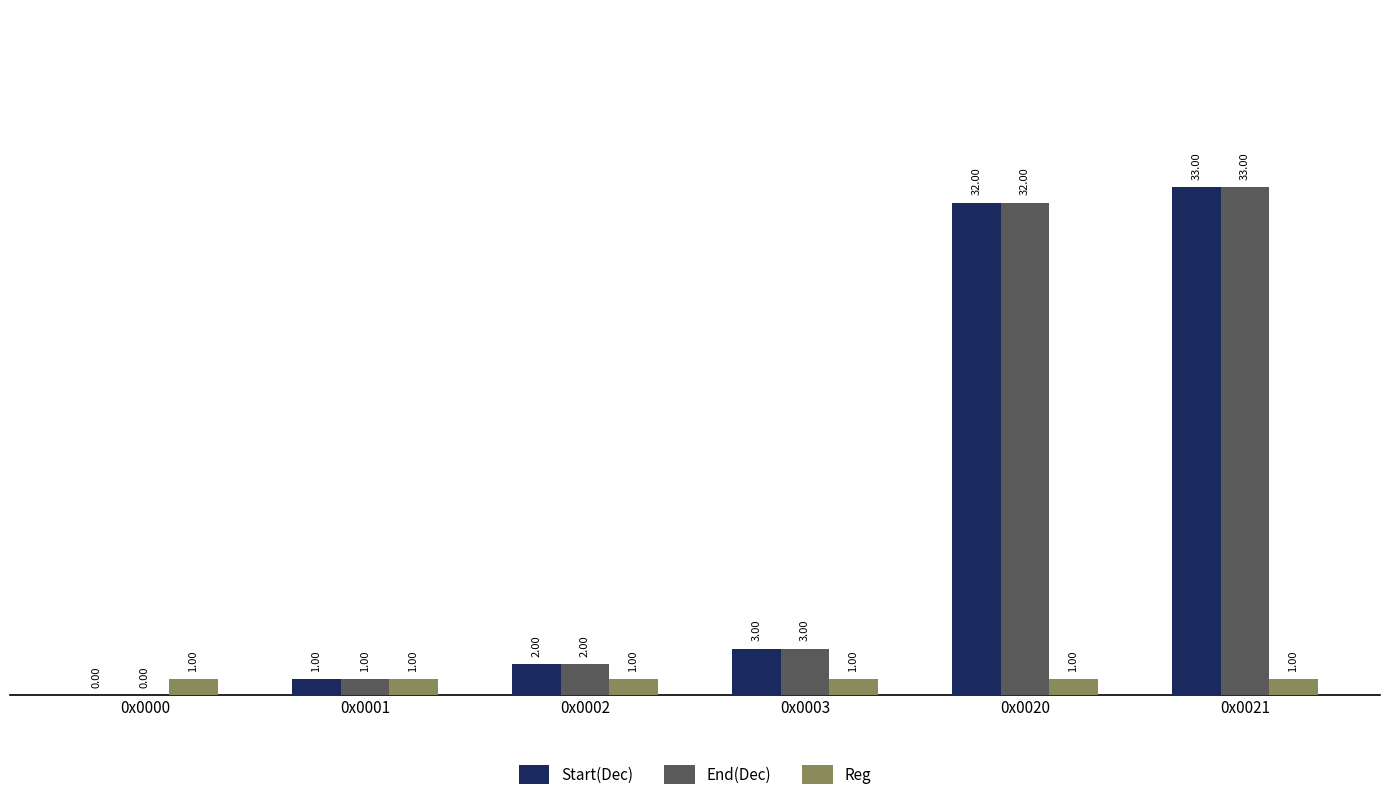

What is the sum of the Start(Dec) values at 0x0003 and 0x0000?

3